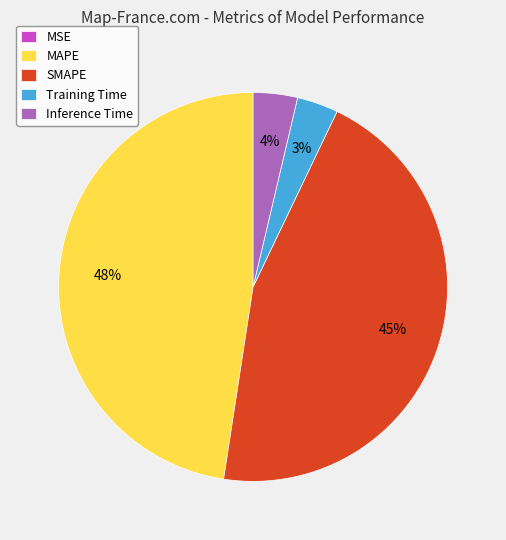

Do MAPE and Training Time together represent more than half of the pie?

Yes